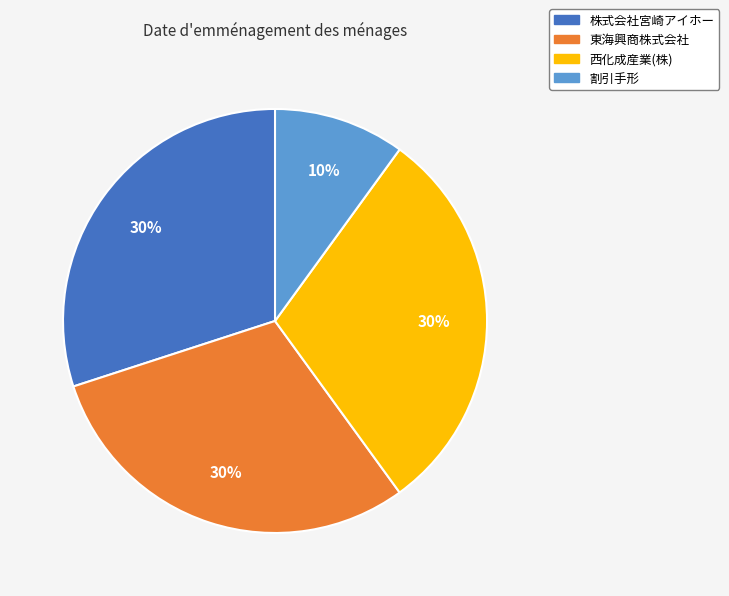

To the nearest percent, what percentage of the pie is 割引手形?

10%